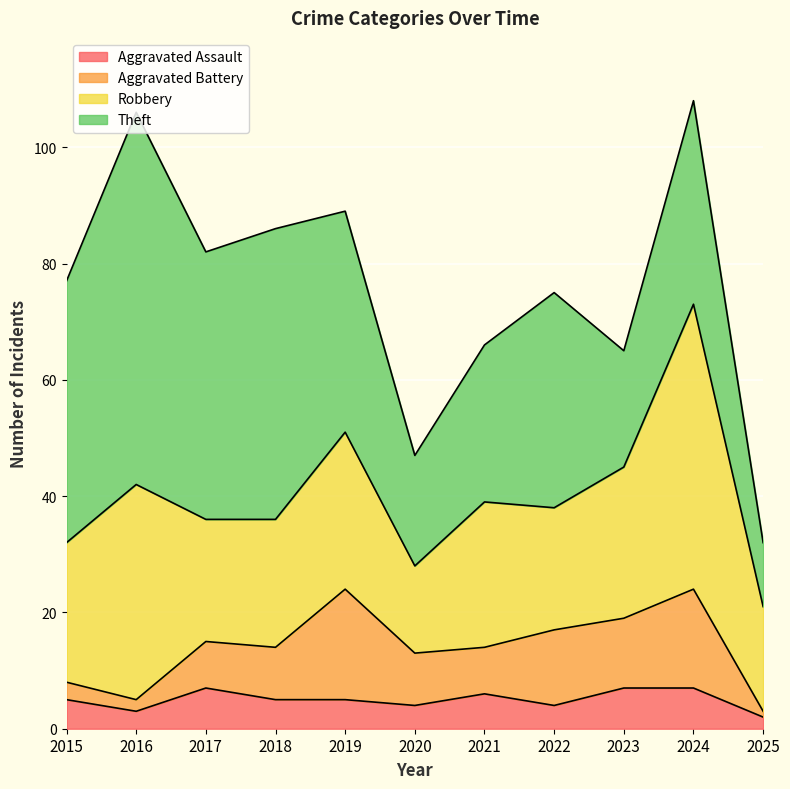

What is the total value across all series at 2018?

86